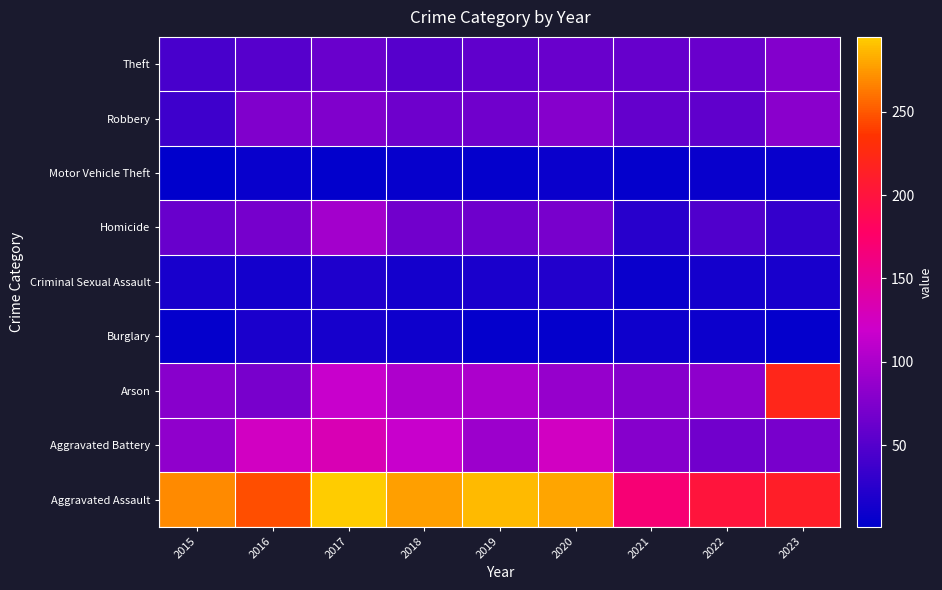

Between 2020 and 2022, which is larger?

2020